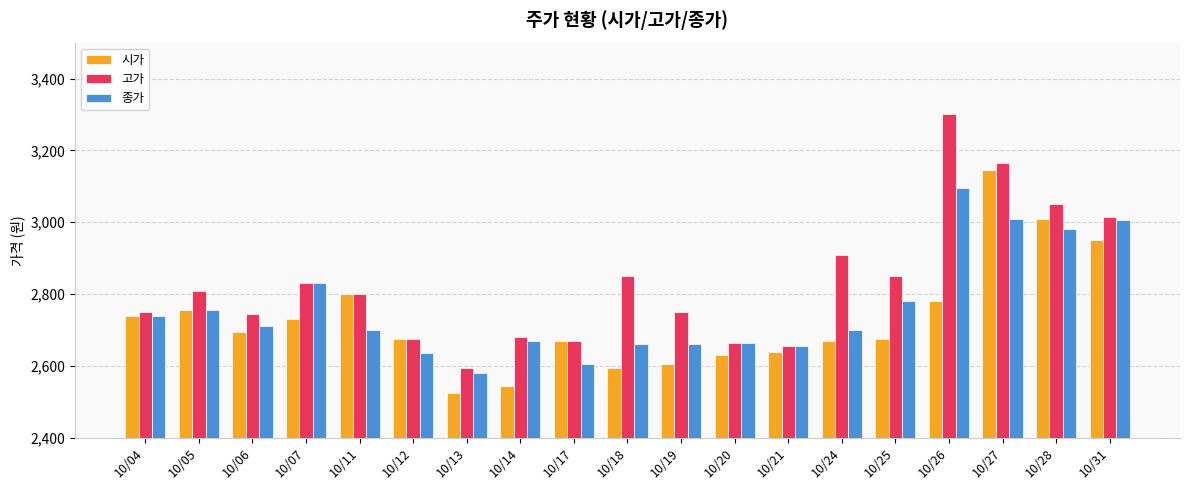

The value of 고가 at 10/06 is 2745. True or false?

True